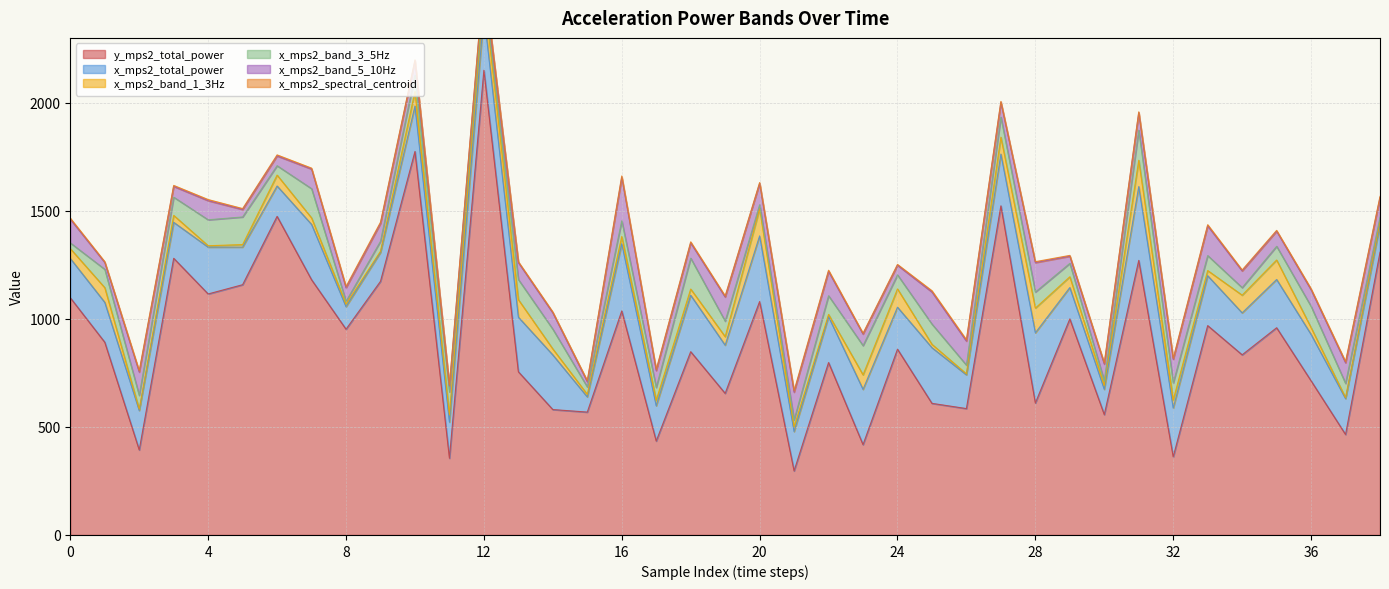

How many lines are shown in the chart?

6